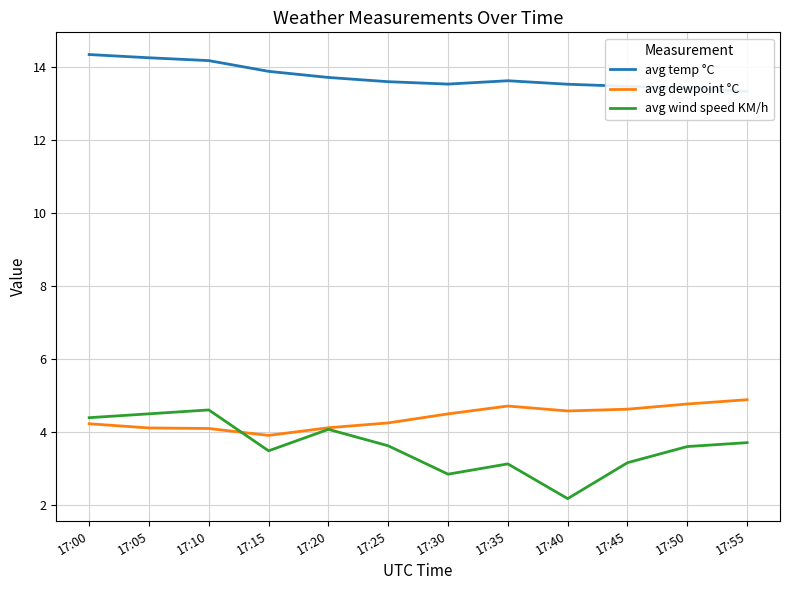

Rank the categories by avg dewpoint °C value from highest to lowest.

17:55, 17:50, 17:35, 17:45, 17:40, 17:30, 17:25, 17:00, 17:20, 17:05, 17:10, 17:15